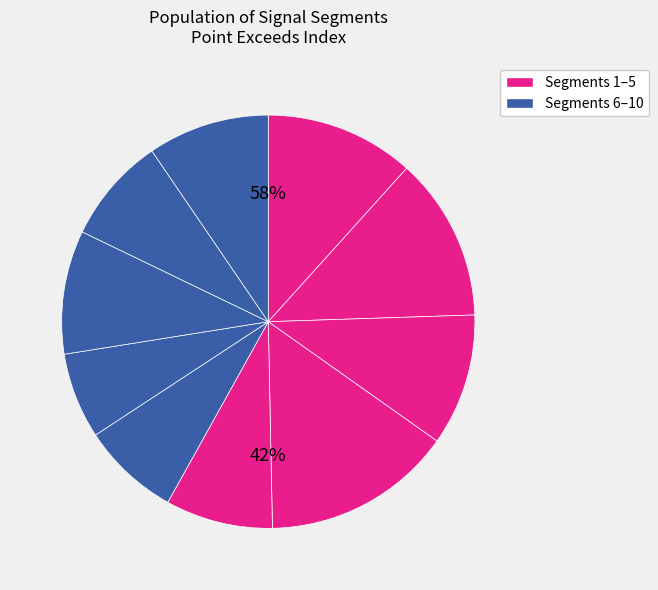

The signal segment 9 slice represents 22% of the pie. True or false?

False